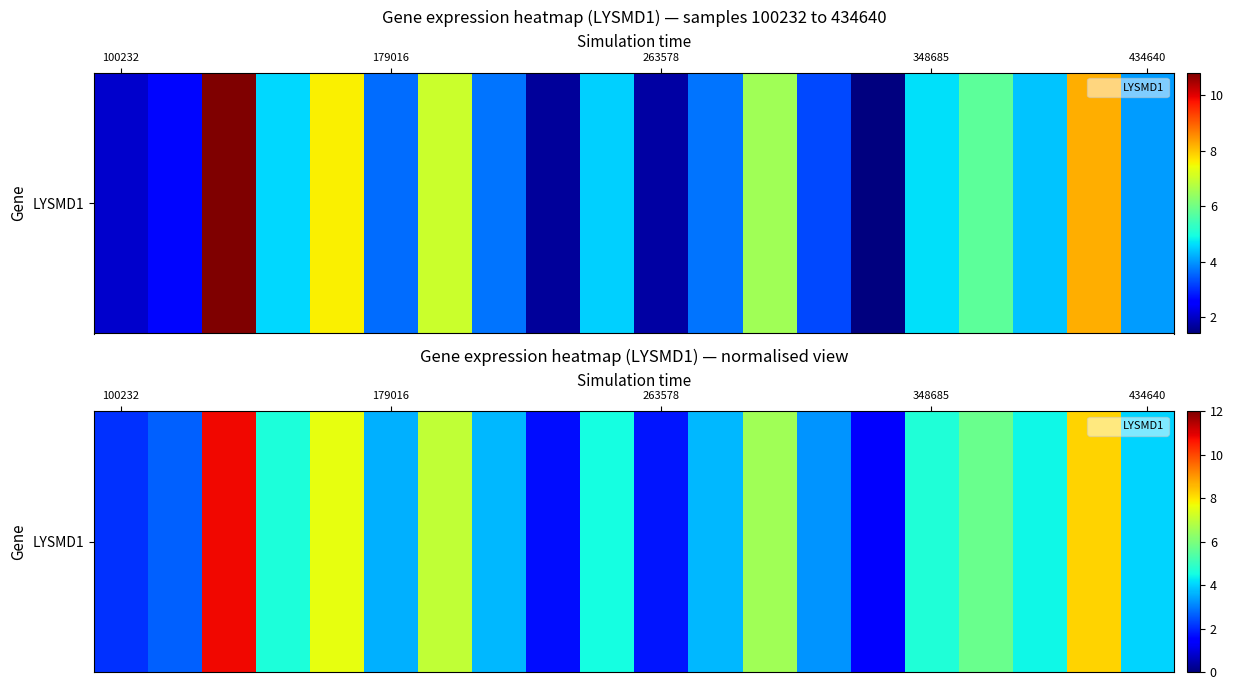

What is the minimum value shown in the chart?

1.4